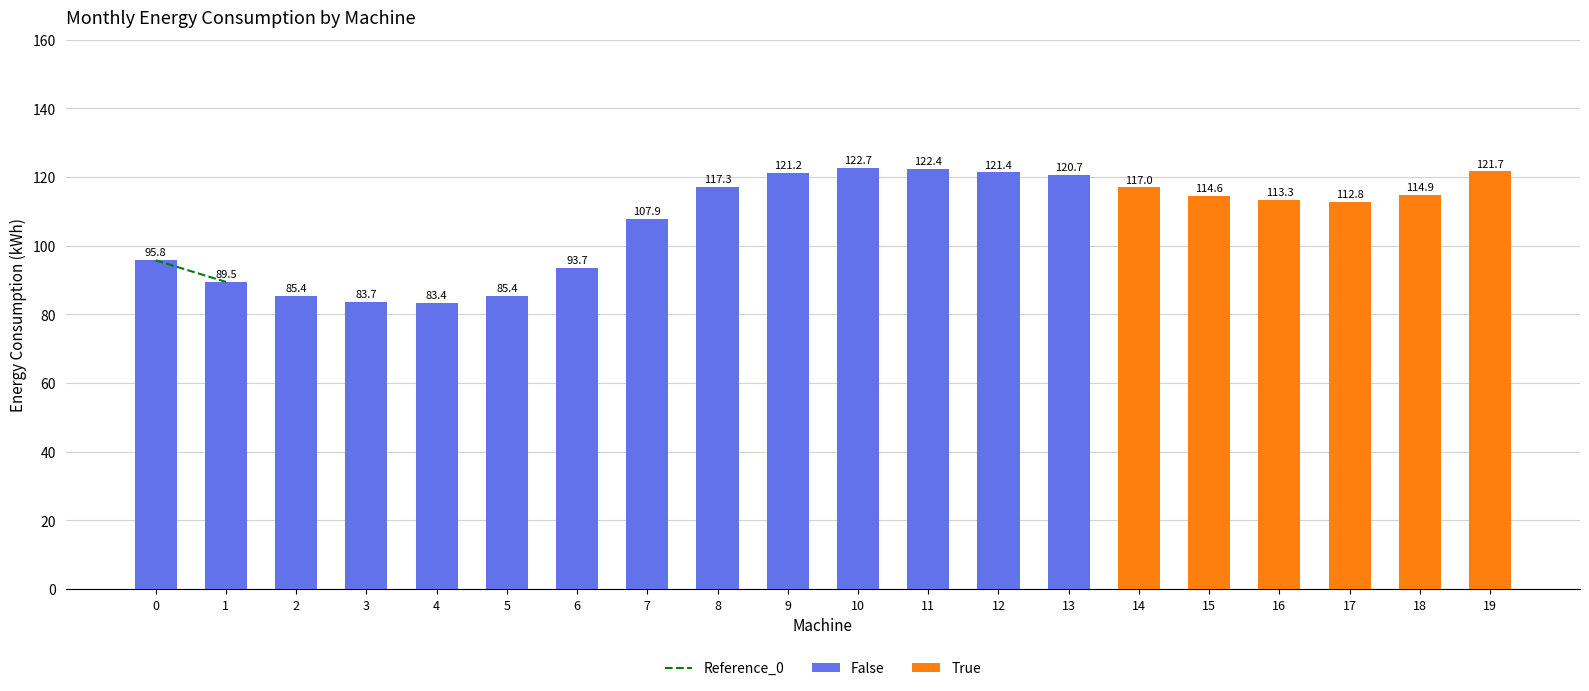

What is the maximum value for False?

122.7